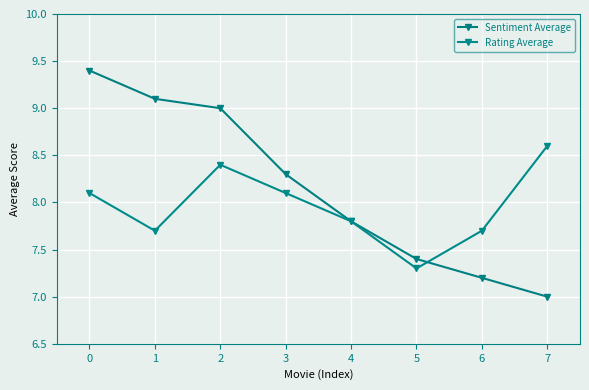

Reading left to right, what are all the values shown in this chart?

Sentiment Average: 0=9.4	1=9.1	2=9.0	3=8.3	4=7.8	5=7.4	6=7.2	7=7.0
Rating Average: 0=8.1	1=7.7	2=8.4	3=8.1	4=7.8	5=7.3	6=7.7	7=8.6